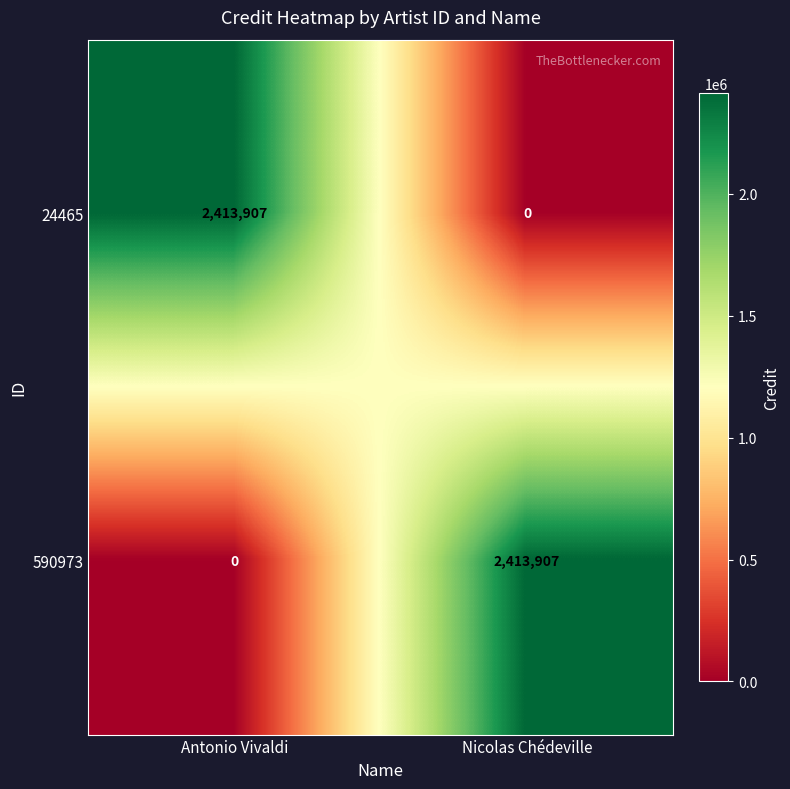

List the labels in order of 590973 value, largest first.

Nicolas Chédeville, Antonio Vivaldi